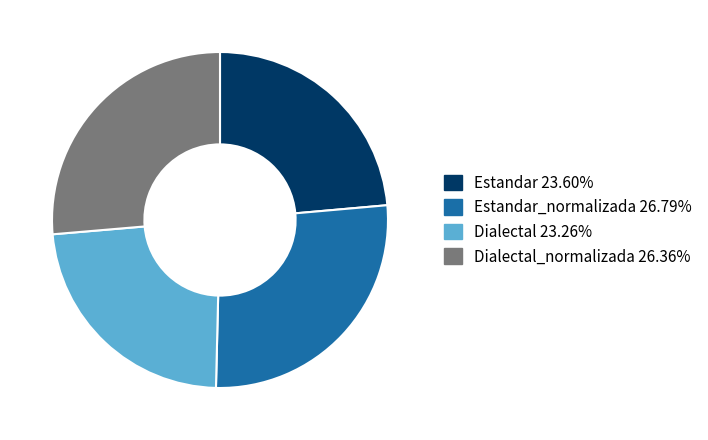

Is the sum of Dialectal 23.26% and Estandar 23.60% greater than half?

No